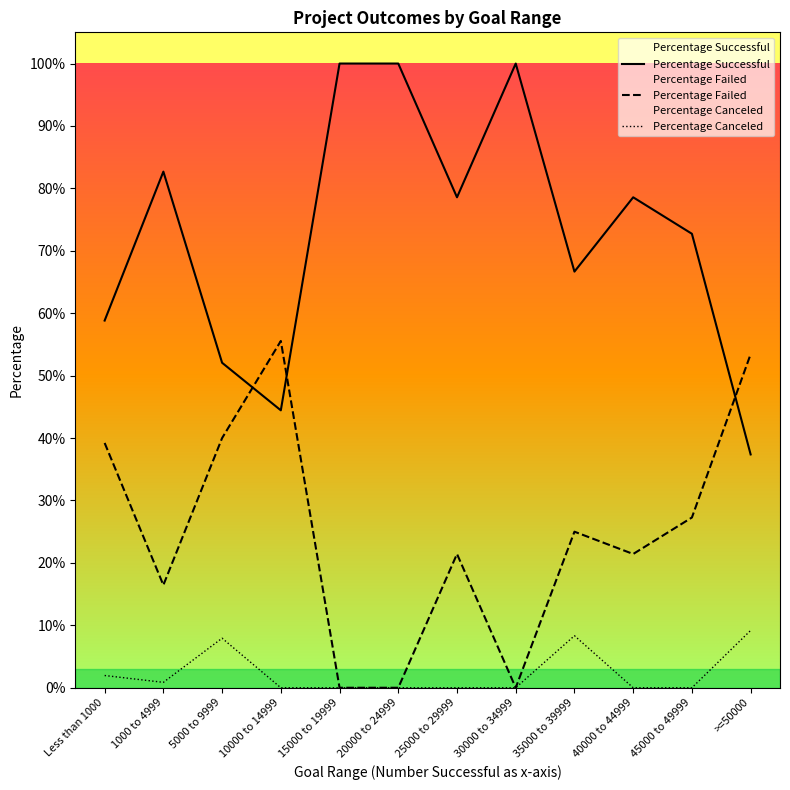

What is the label of the 10th point from the left?

40000 to 44999